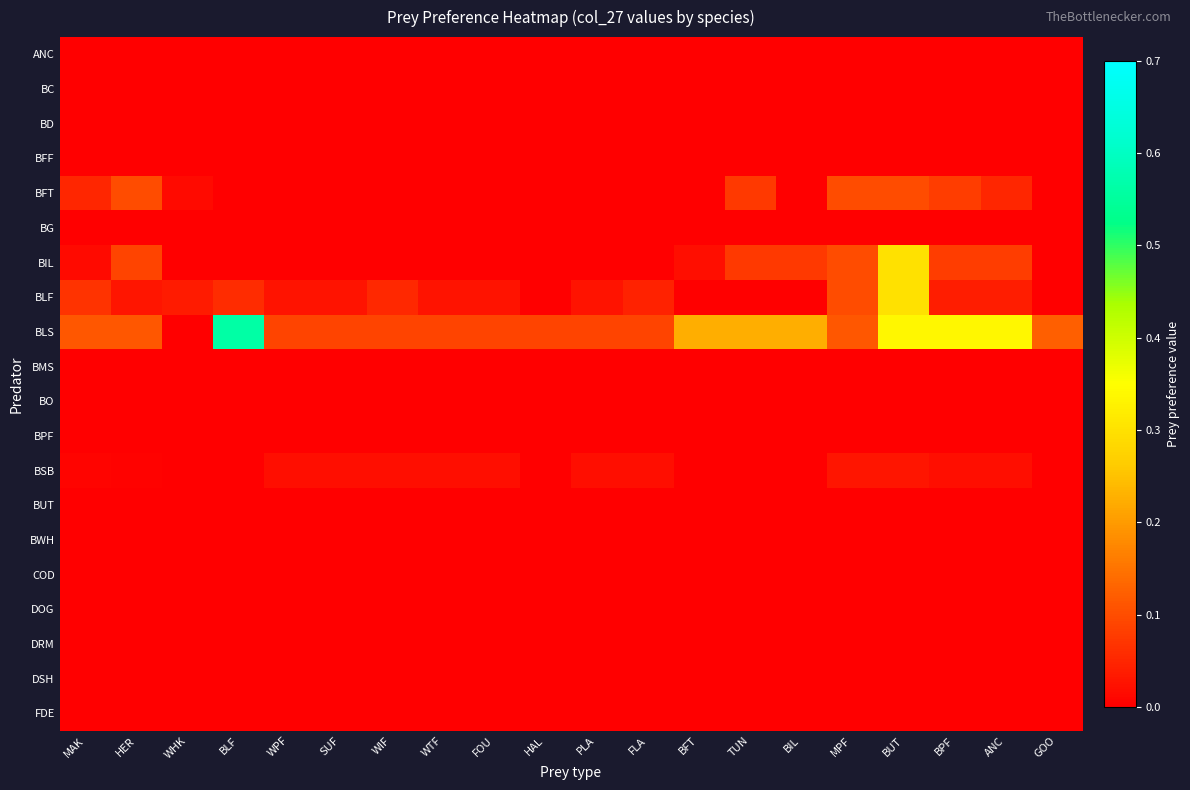

What is the difference between the highest and lowest values at FLA?

0.1